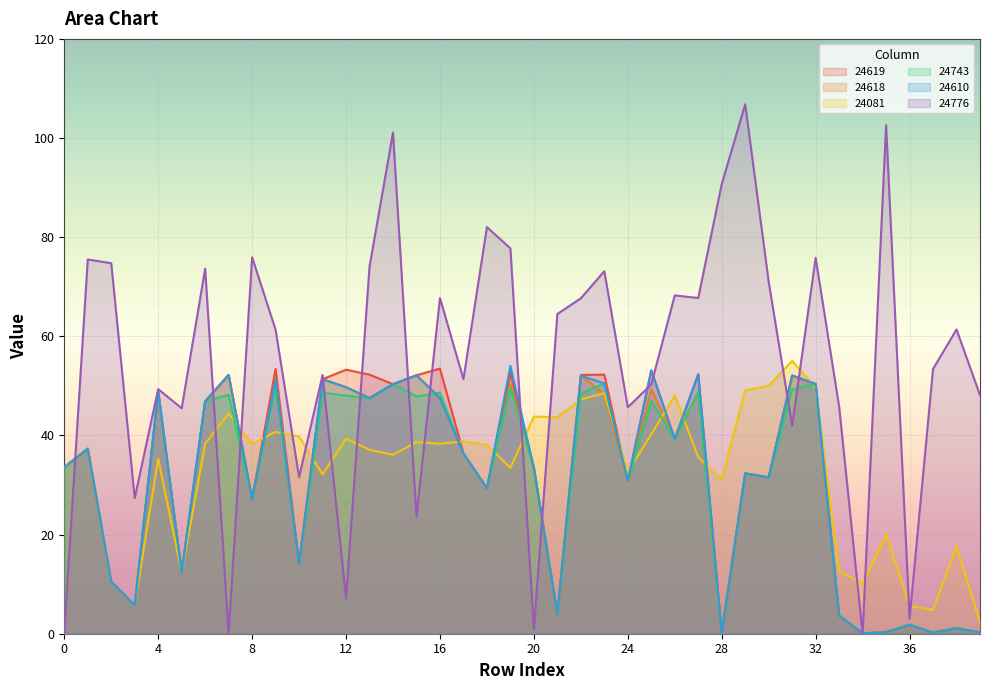

At which label is 24776 closest to 53?

37